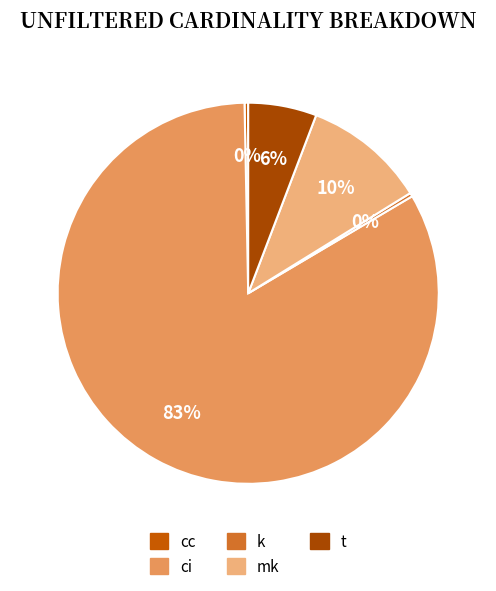

How many slices are in this pie chart?

5